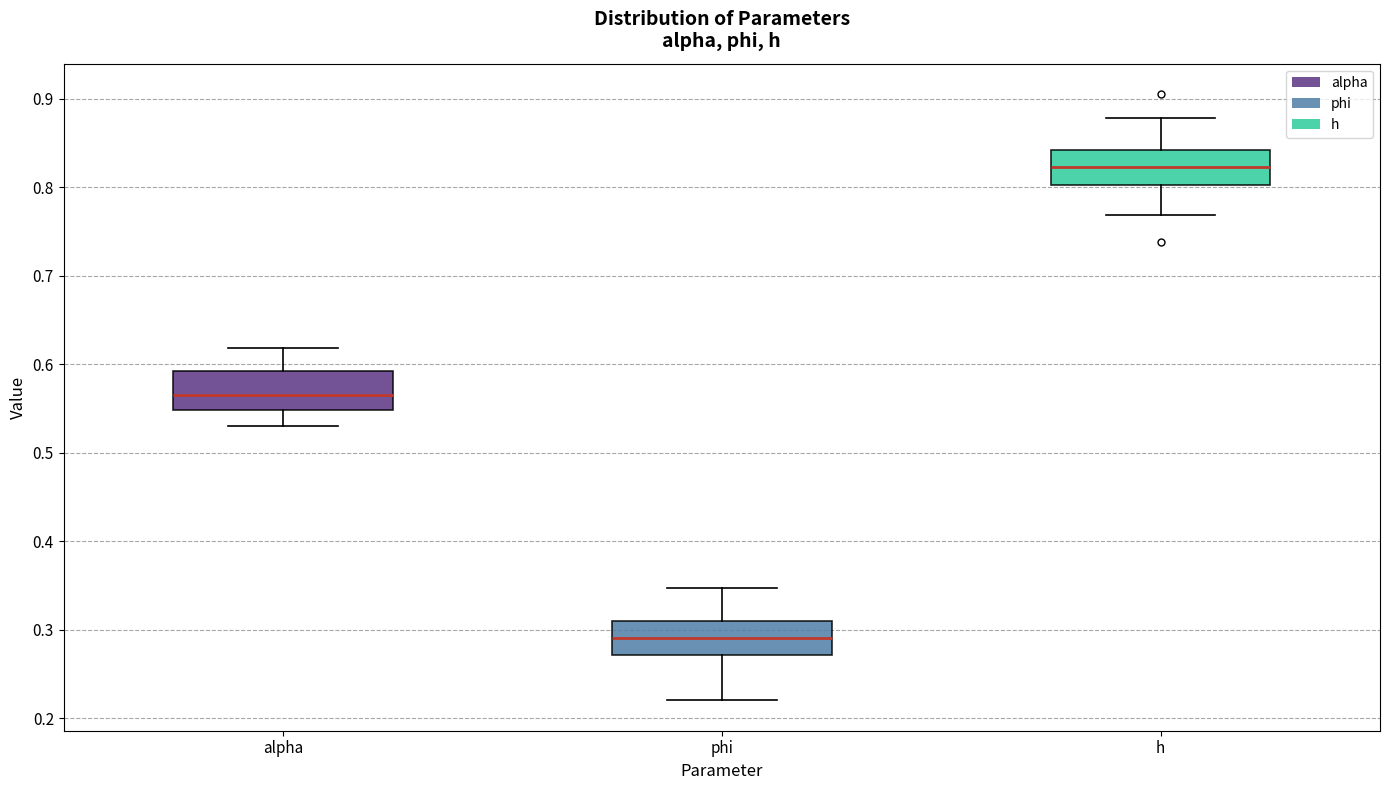

Reading left to right, transcribe this box plot: for each box, give where its median line is, the range the box spans, and where its two whiskers end, as read against the y-axis. The values are not printed on the chart, so give them approximately, as read against the axis.

alpha: median 0.57, box 0.55 to 0.59, whiskers 0.53 to 0.62
phi: median 0.29, box 0.27 to 0.31, whiskers 0.22 to 0.35
h: median 0.82, box 0.80 to 0.84, whiskers 0.77 to 0.88